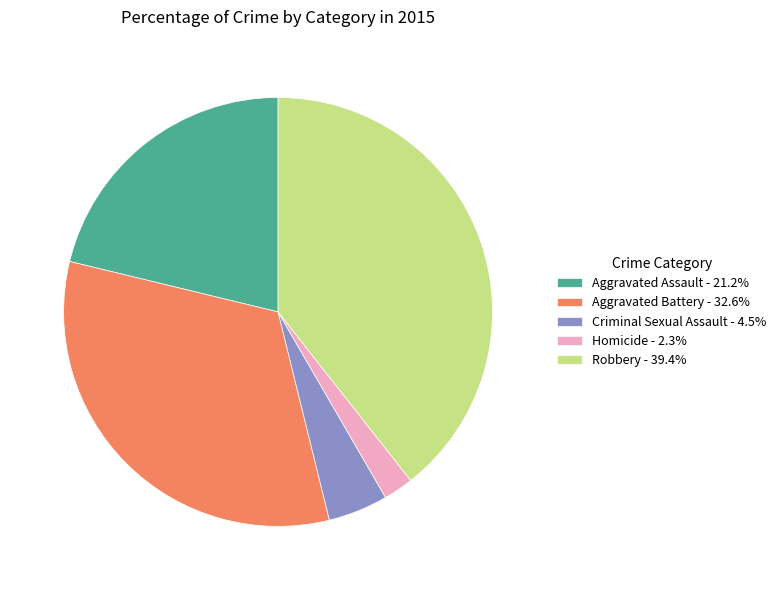

Approximately how many times larger is the value at Aggravated Assault compared to Criminal Sexual Assault?

4.7